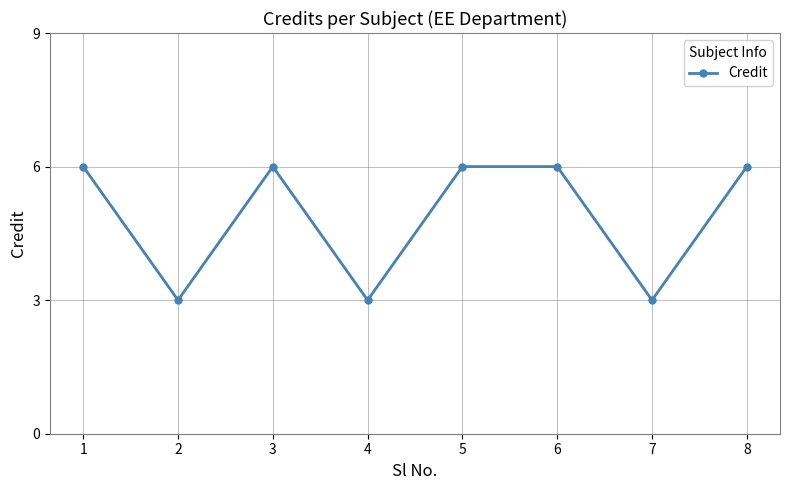

How many lines are shown in the chart?

1